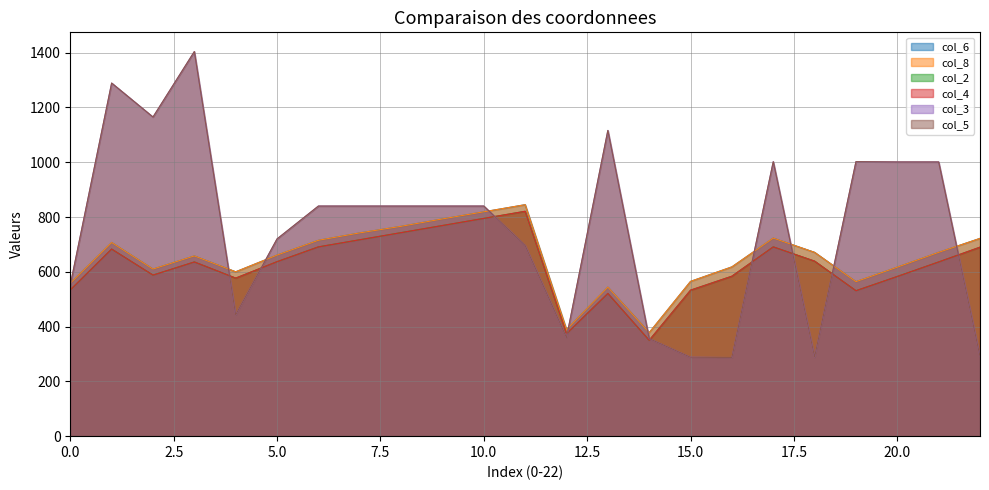

Does the chart display data point markers on the line(s)?

No